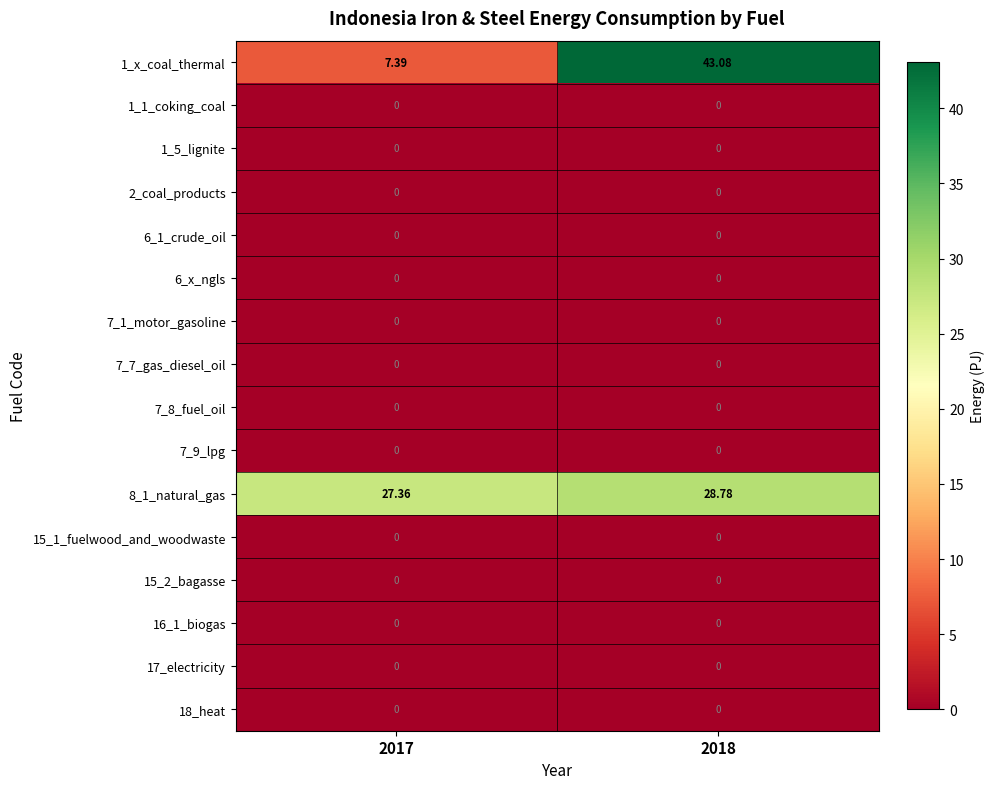

Which series has the widest spread of values?

1_x_coal_thermal